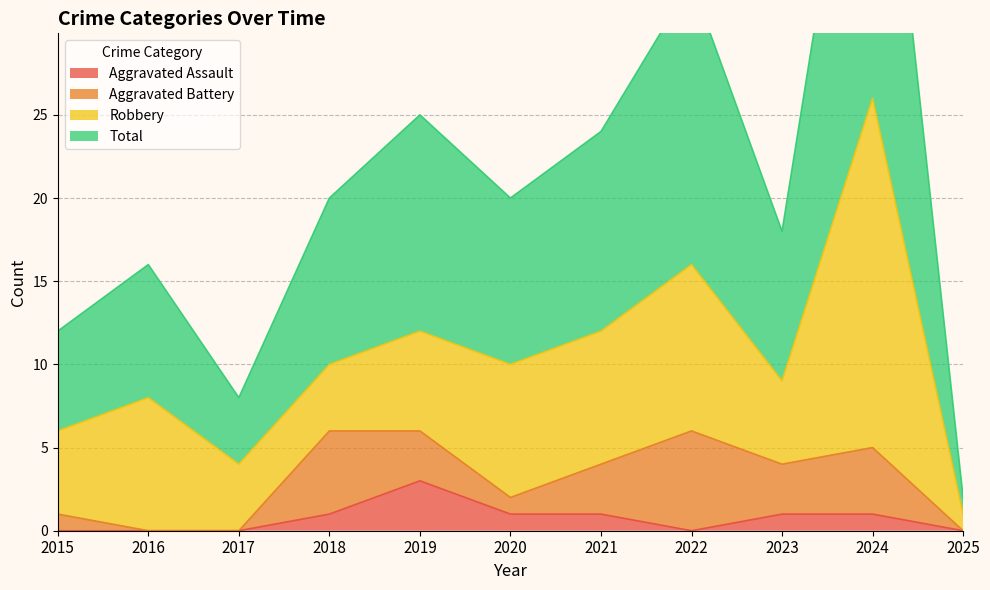

What is the difference between the maximum and second lowest values in the Aggravated Assault series?

3